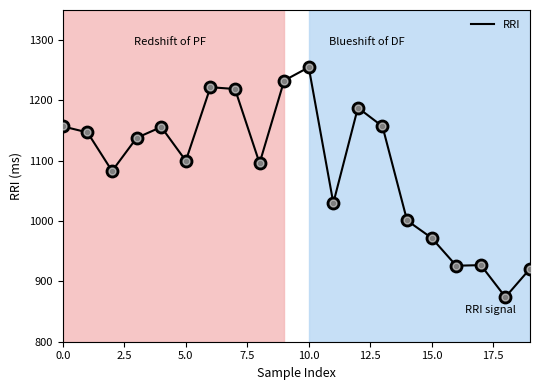

What is the difference between the maximum and minimum values?

381